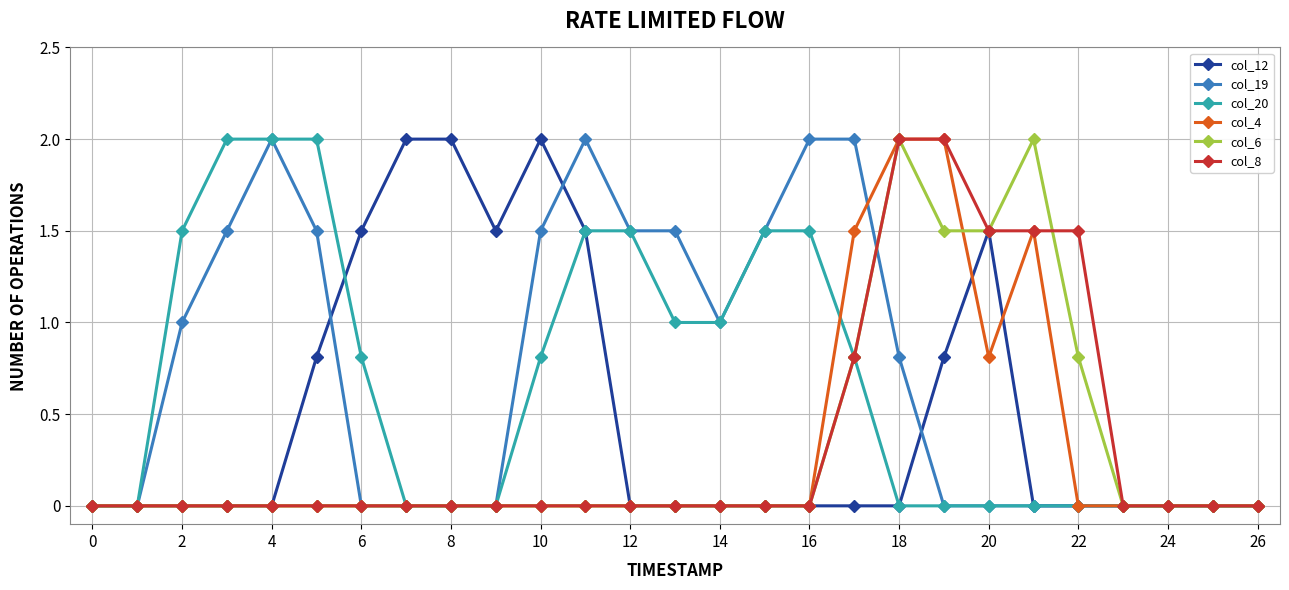

What is the maximum value for col_12?

2.0